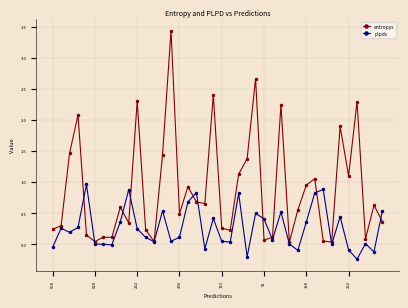

In plpds, how many points are lower than both neighbors (excluding endpoints)?

12